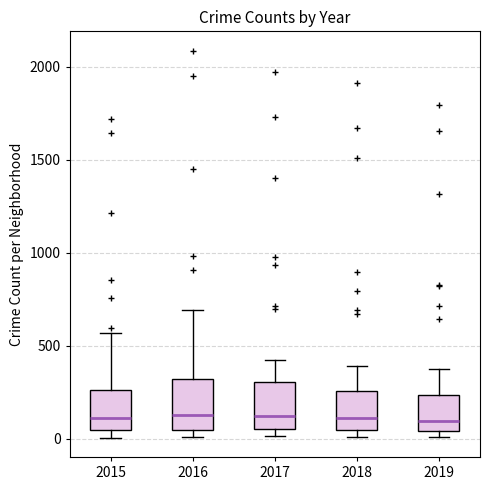

Reading left to right, read every box against the y-axis: the position of its median line, the range the box covers, and the ends of its whiskers. The values are not printed on the chart, so give them approximately, as read against the axis.

2015: median 100, box 50 to 250, whiskers 0 to 550
2016: median 150, box 50 to 300, whiskers 0 to 700
2017: median 100, box 50 to 300, whiskers 0 to 400
2018: median 100, box 50 to 250, whiskers 0 to 400
2019: median 100, box 50 to 250, whiskers 0 to 400